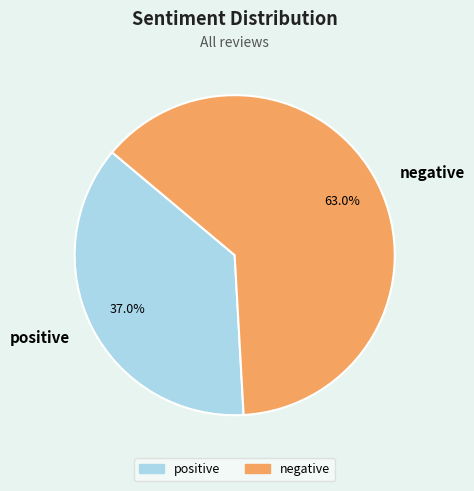

The positive slice represents 37% of the pie. True or false?

True